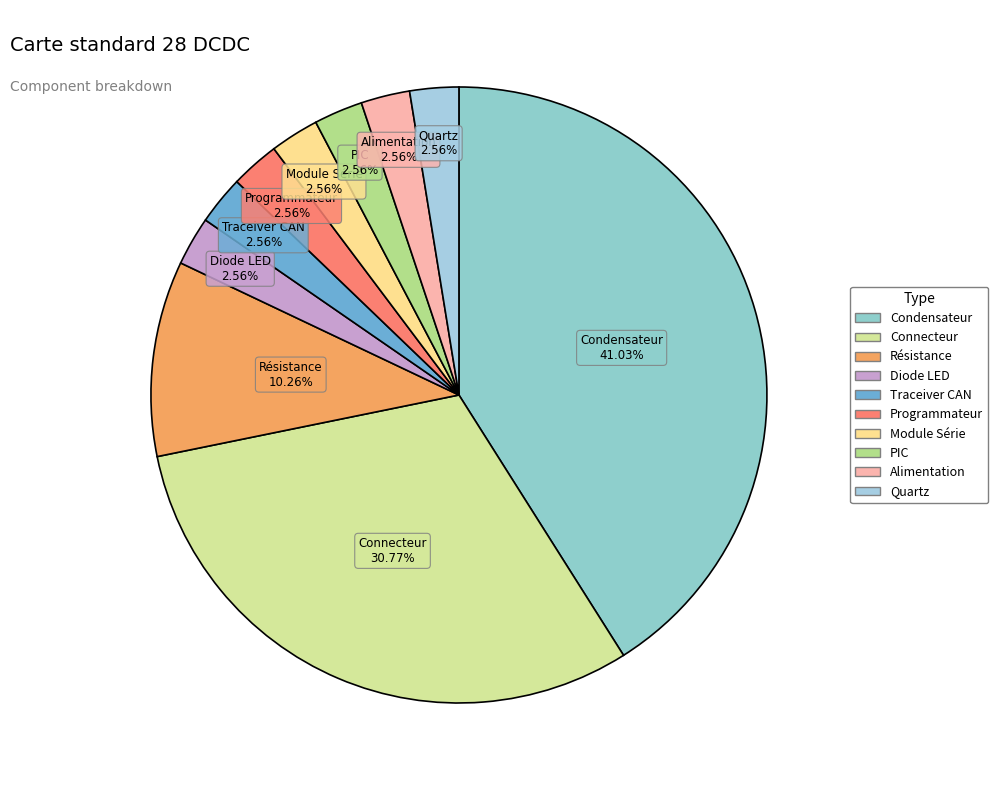

Which category has the biggest portion of the pie?

Condensateur